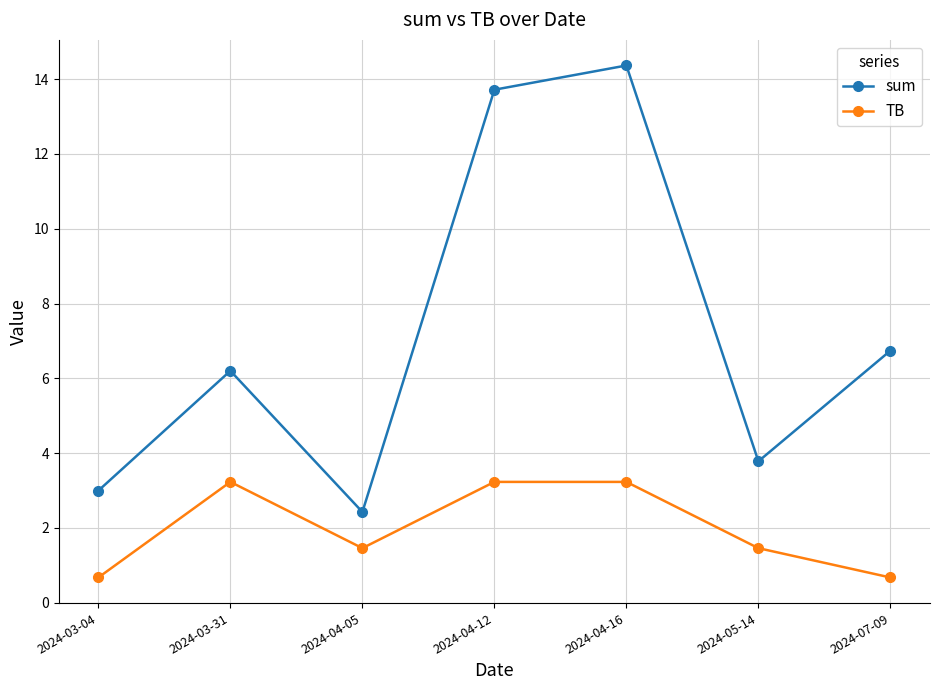

Rank the series by their maximum value, from lowest to highest.

TB, sum